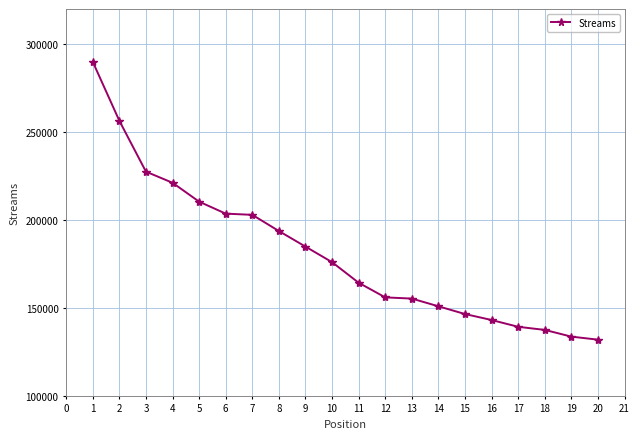

The chart shows a value of 206652 at 18. True or false?

False